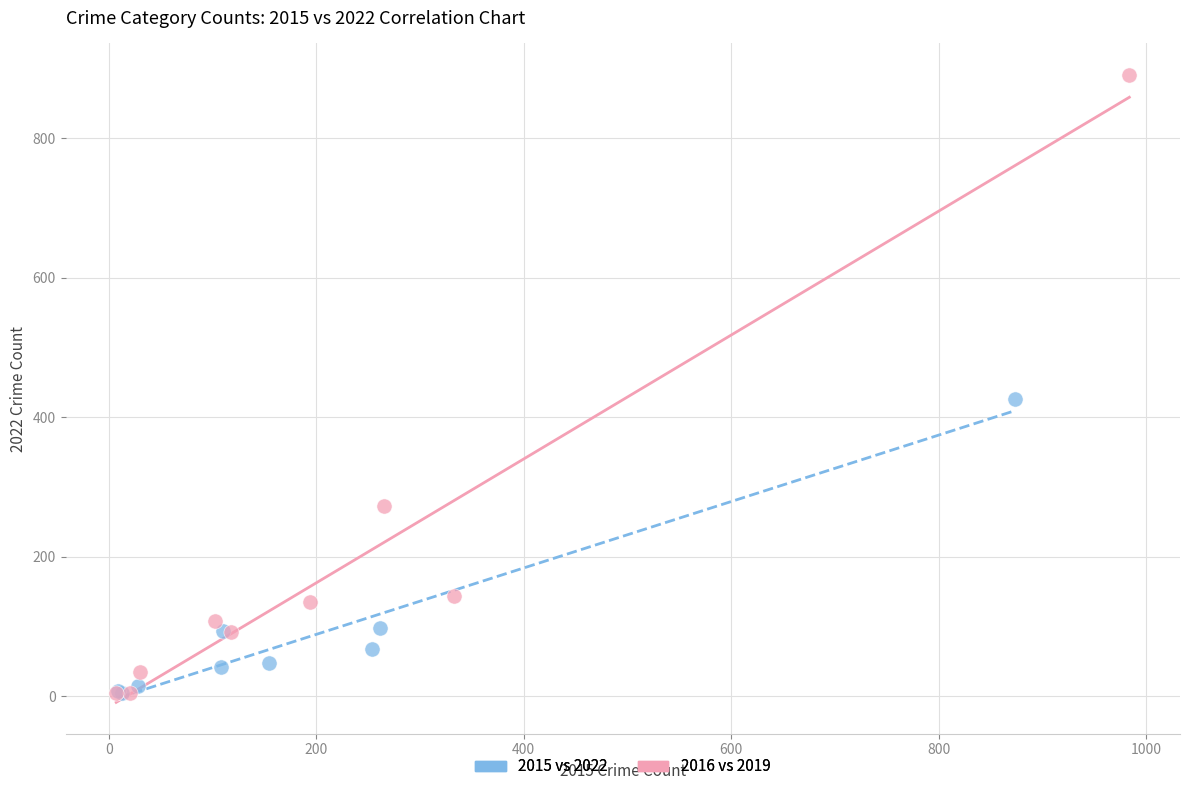

Which series reaches the maximum Y coordinate?

2016 vs 2019